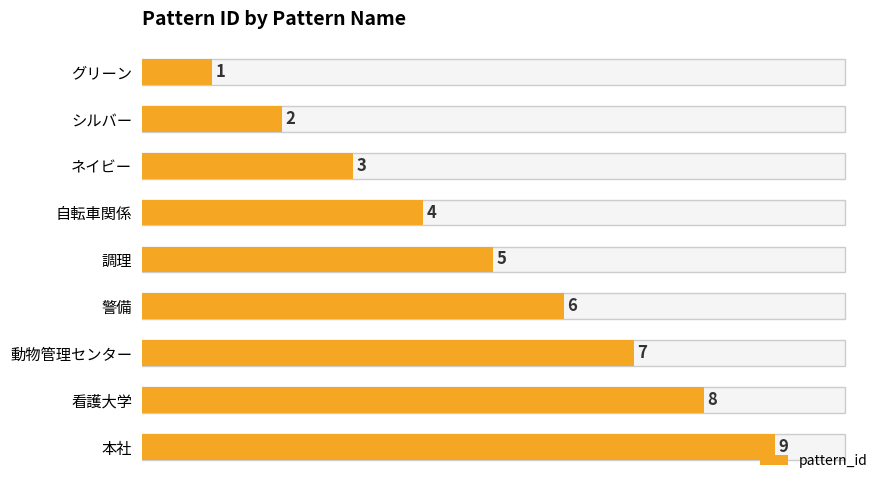

Rank the categories by value from highest to lowest.

本社, 看護大学, 動物管理センター, 警備, 調理, 自転車関係, ネイビー, シルバー, グリーン